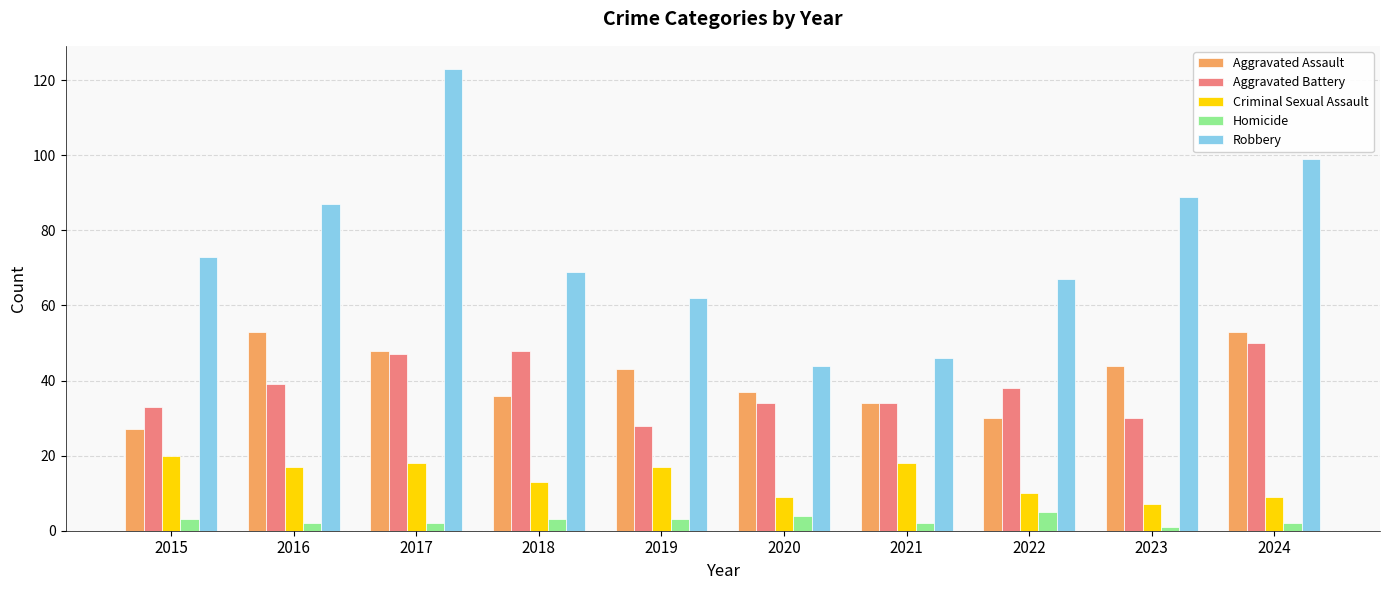

What is the value of the Homicide bar at the 4th from the left?

3